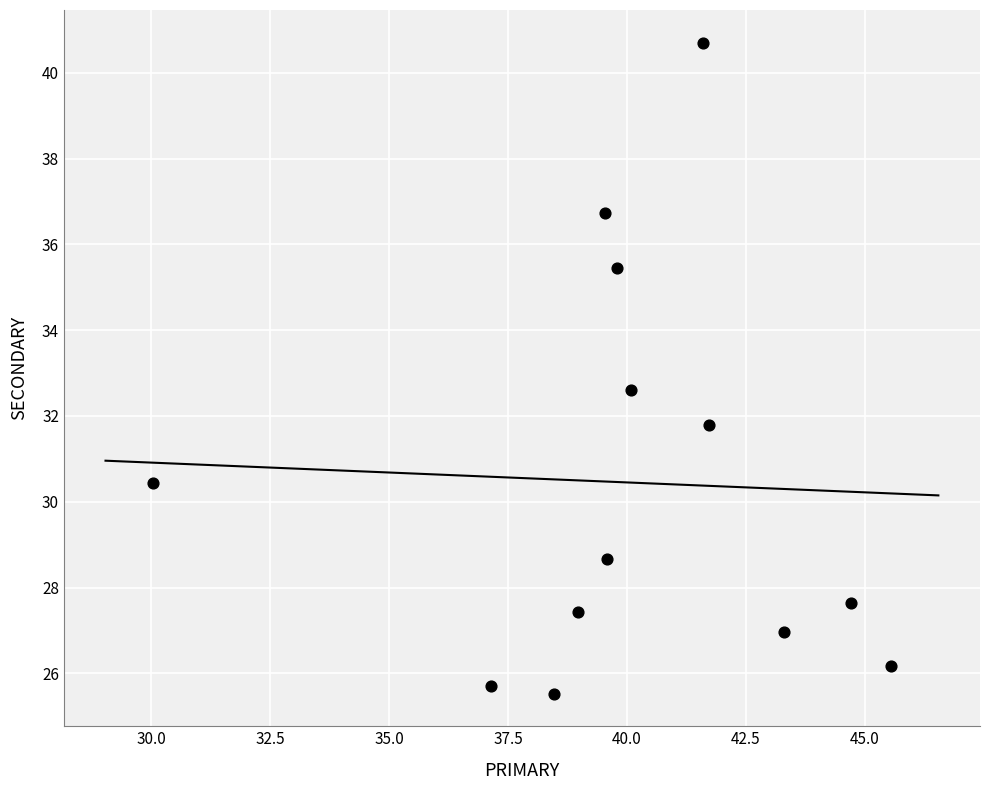

What Y value in the scatter plot is closest to 33?

32.6